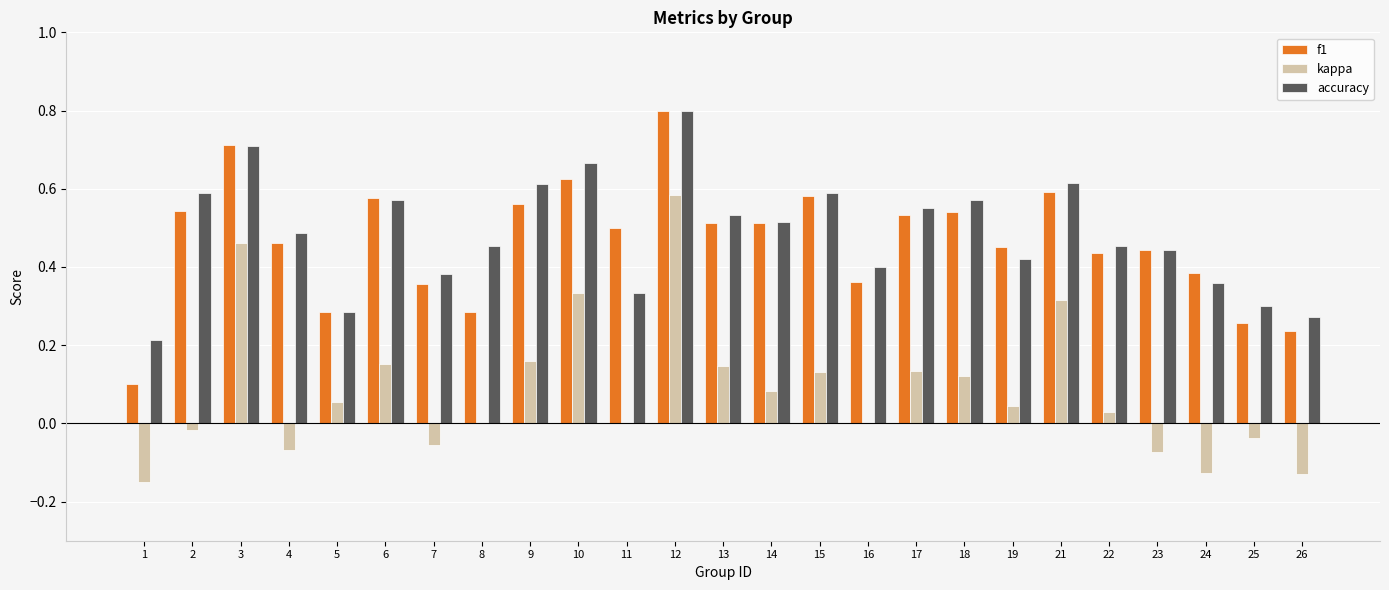

Which category has the highest value in the accuracy series?

12